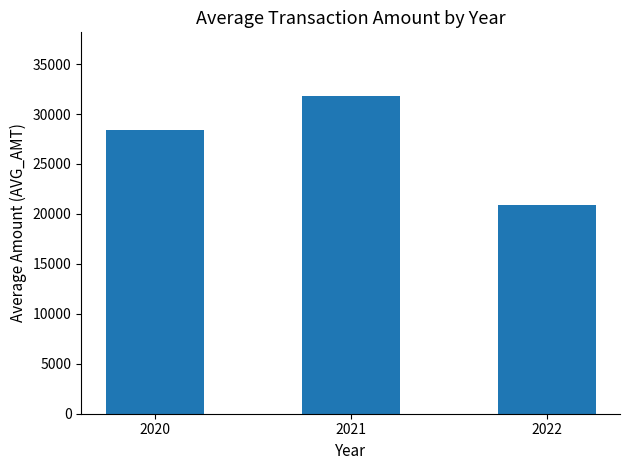

List the labels in order of value, smallest first.

2022, 2020, 2021